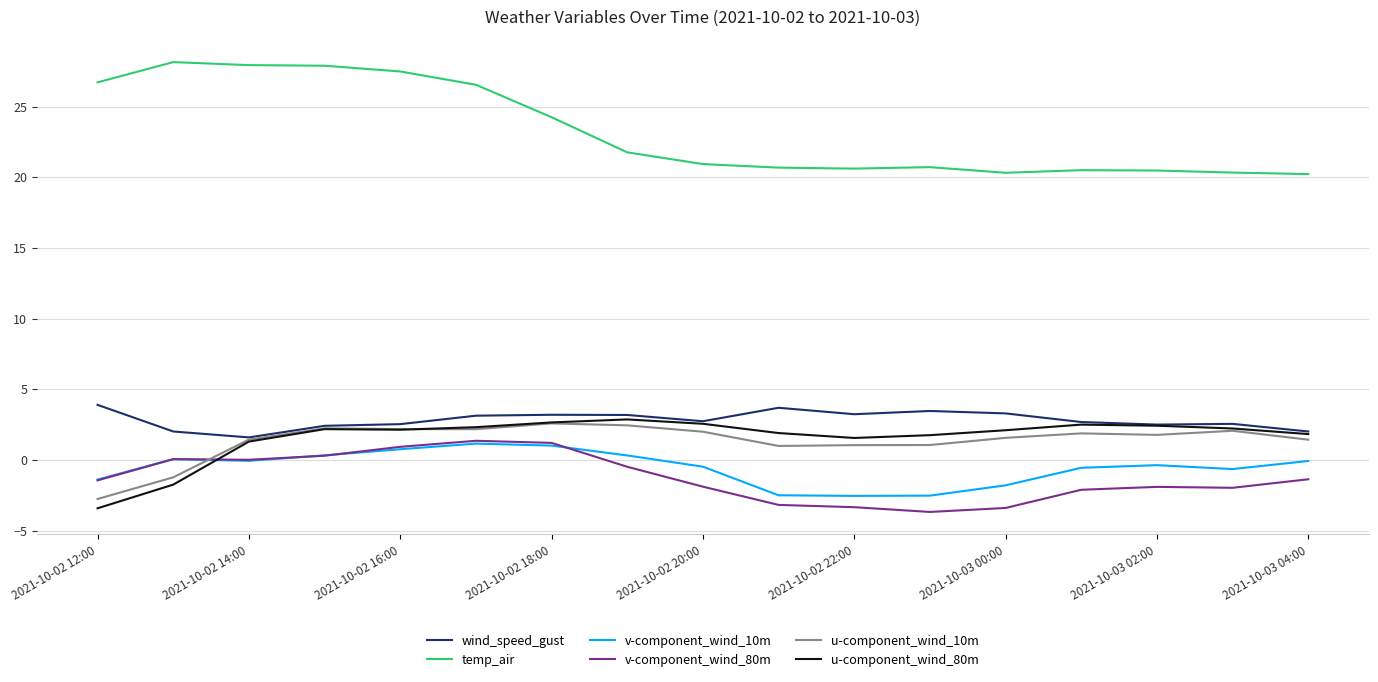

What is the minimum value for u-component_wind_80m?

-3.4